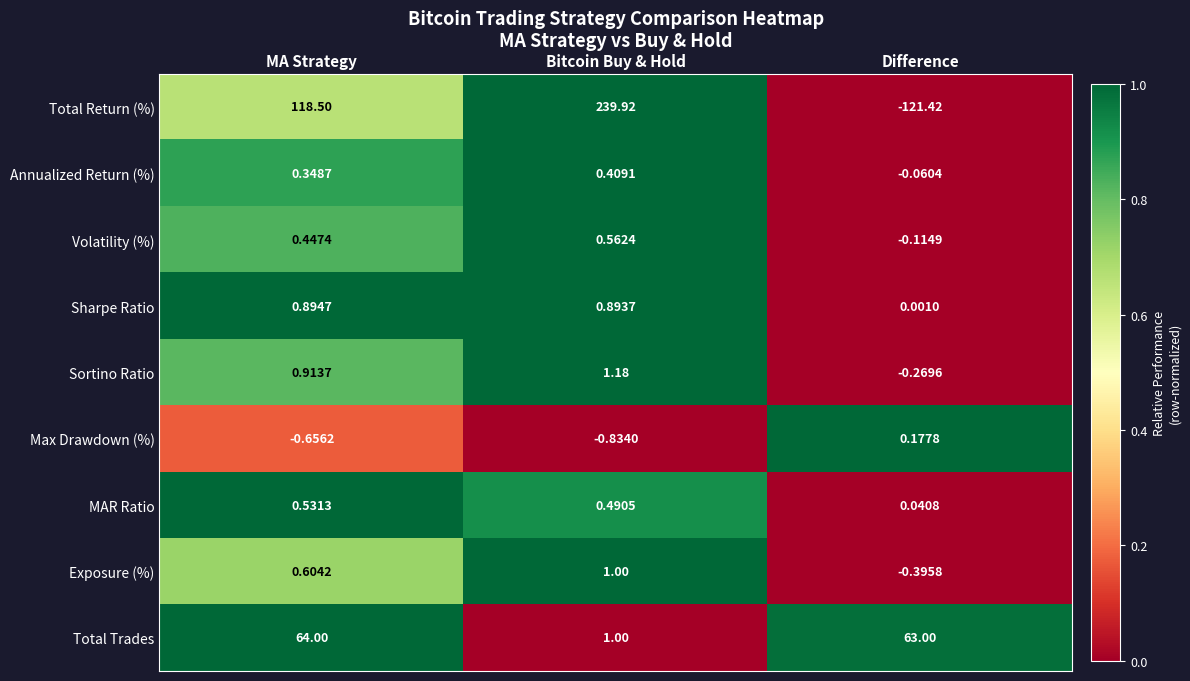

At which category is the sum across all series the highest?

Bitcoin Buy & Hold